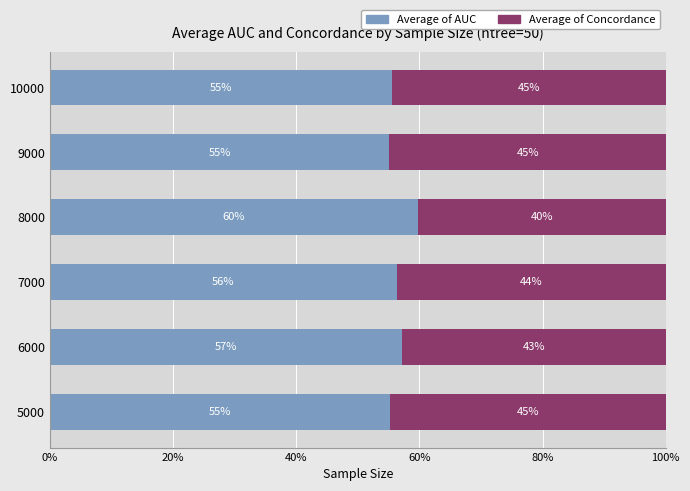

At which label does Average of AUC reach its minimum?

9000